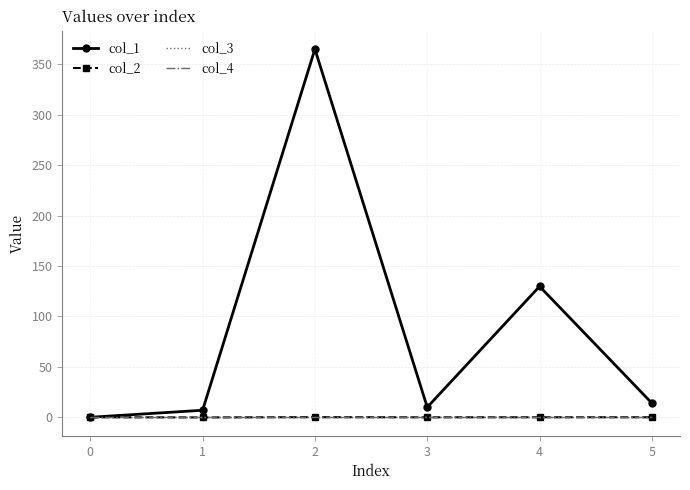

What is the sum of all col_2 values?

-0.1